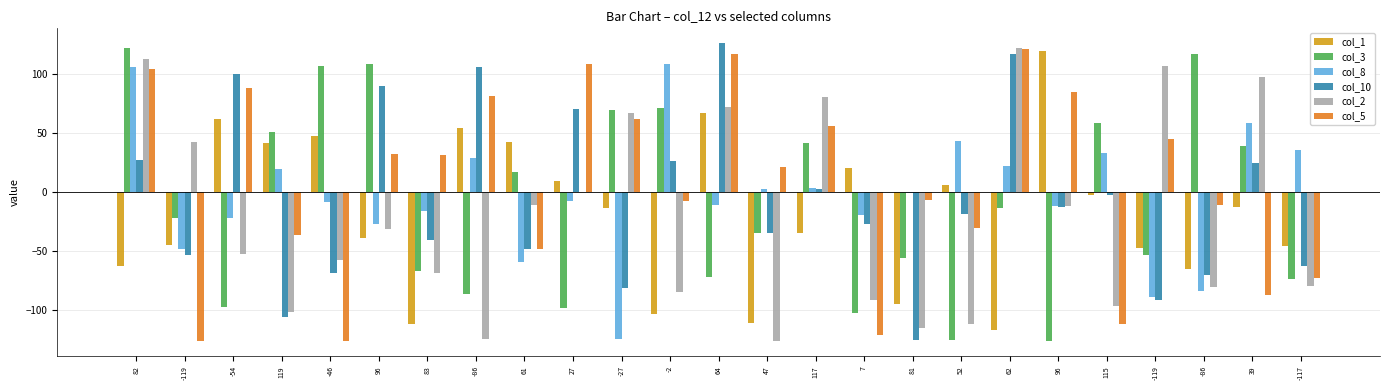

At how many categories does at least one series exceed 6?

24